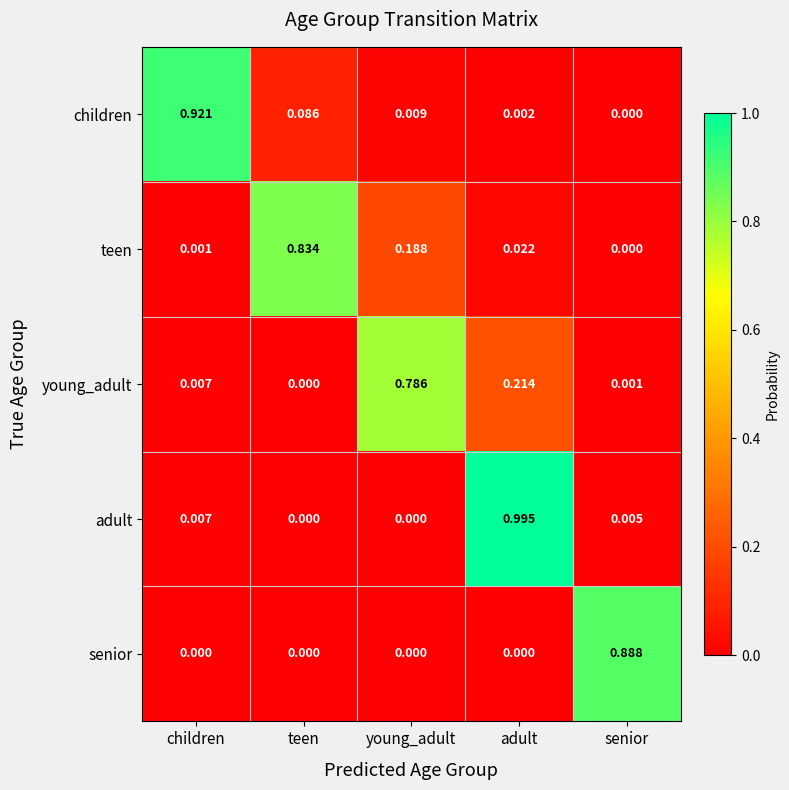

What is the total value across all series at adult?

1.2